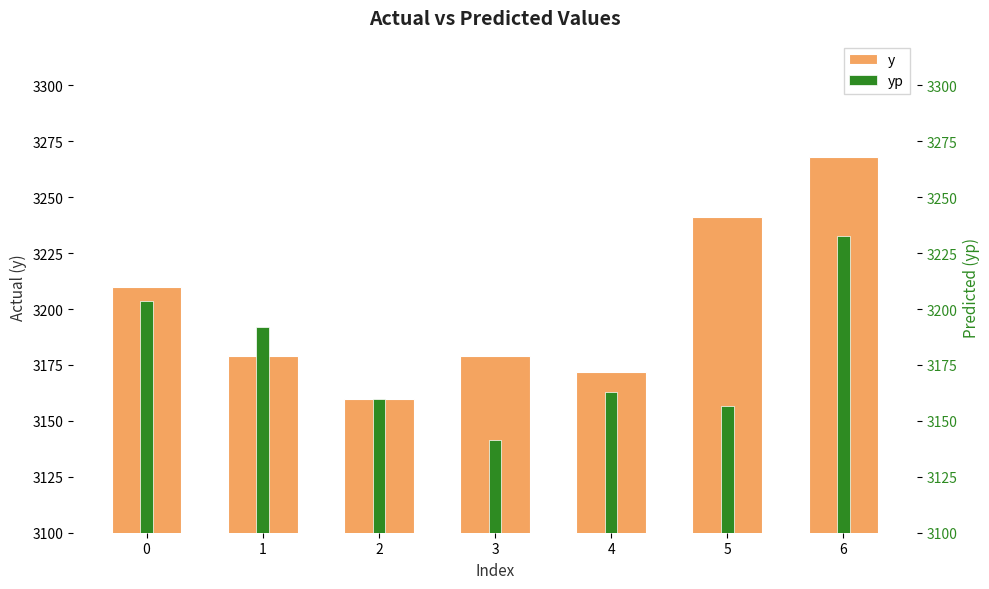

At how many categories does at least one series exceed 3246?

1